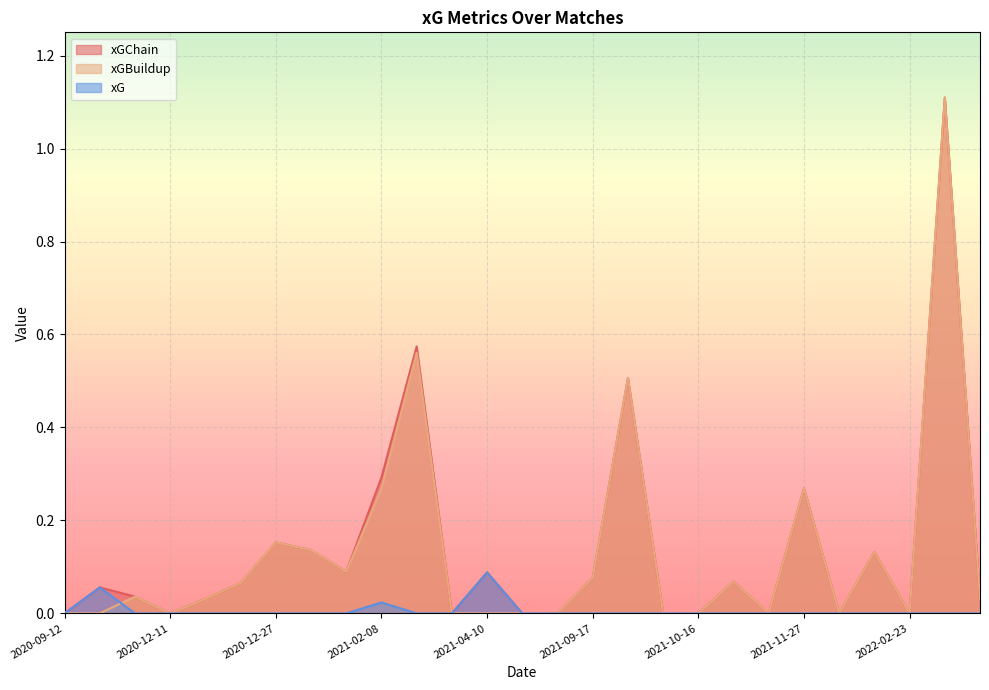

What is the average value of the xGChain series?

0.1